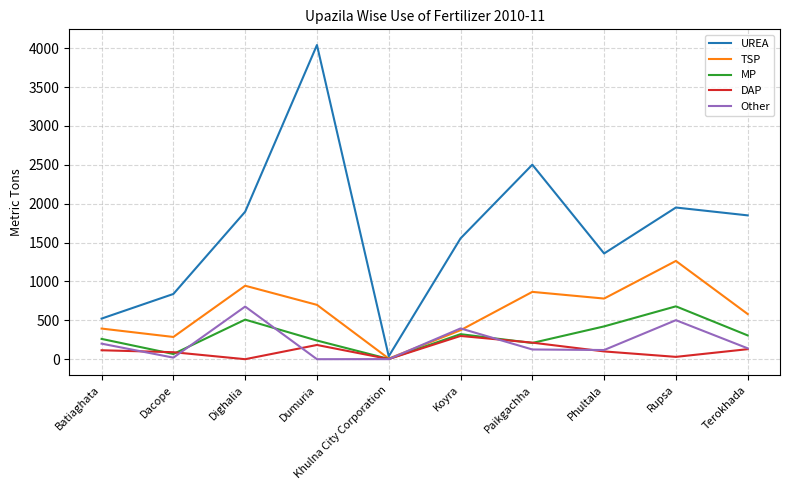

What is the approximate value of Other at Koyra?

396.0